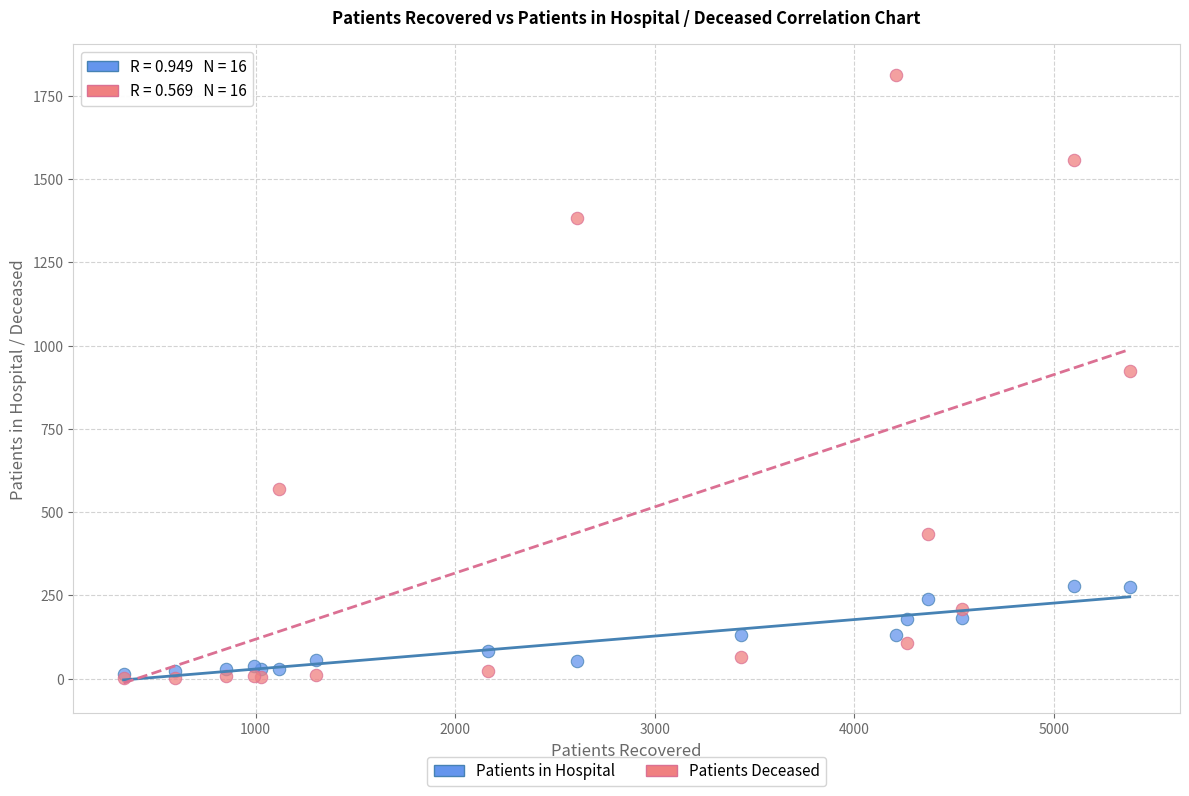

What are all the series names shown in the legend?

Patients in Hospital, Patients Deceased